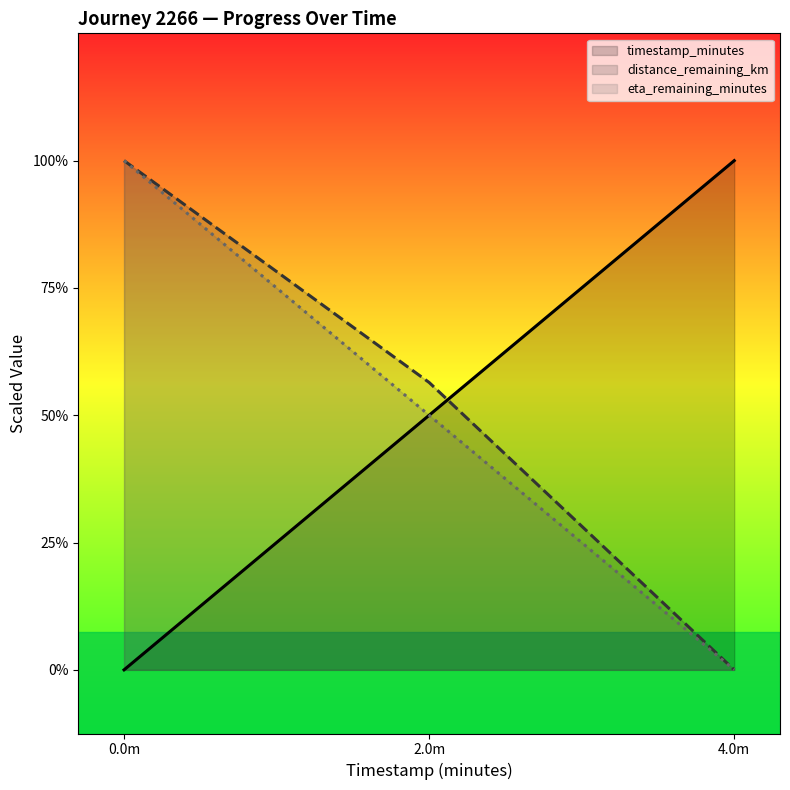

The value of timestamp_minutes at 4.0m is 5.4. True or false?

False